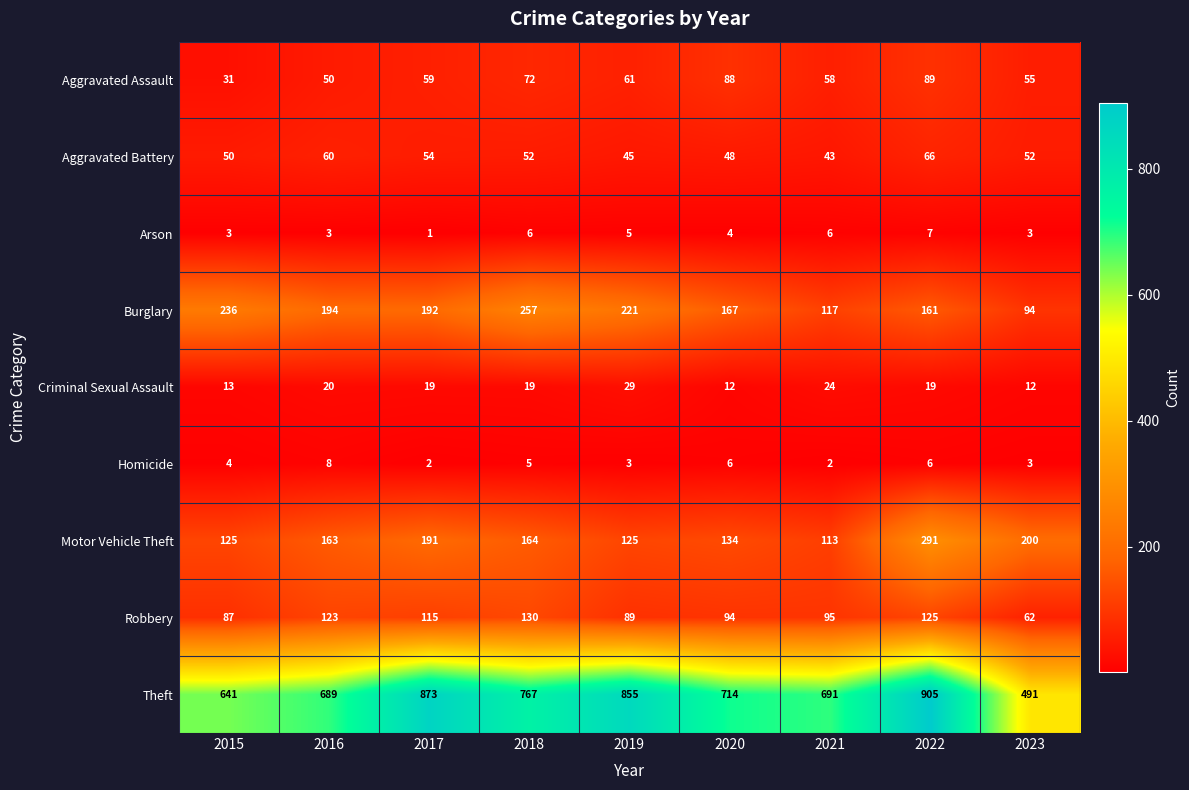

Which series has the widest spread of values?

Theft